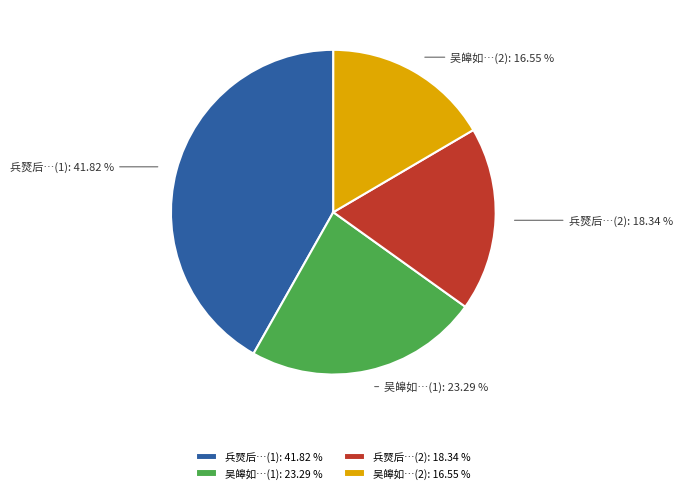

Which slice is the smallest?

吴皞如…(2): 16.55 %